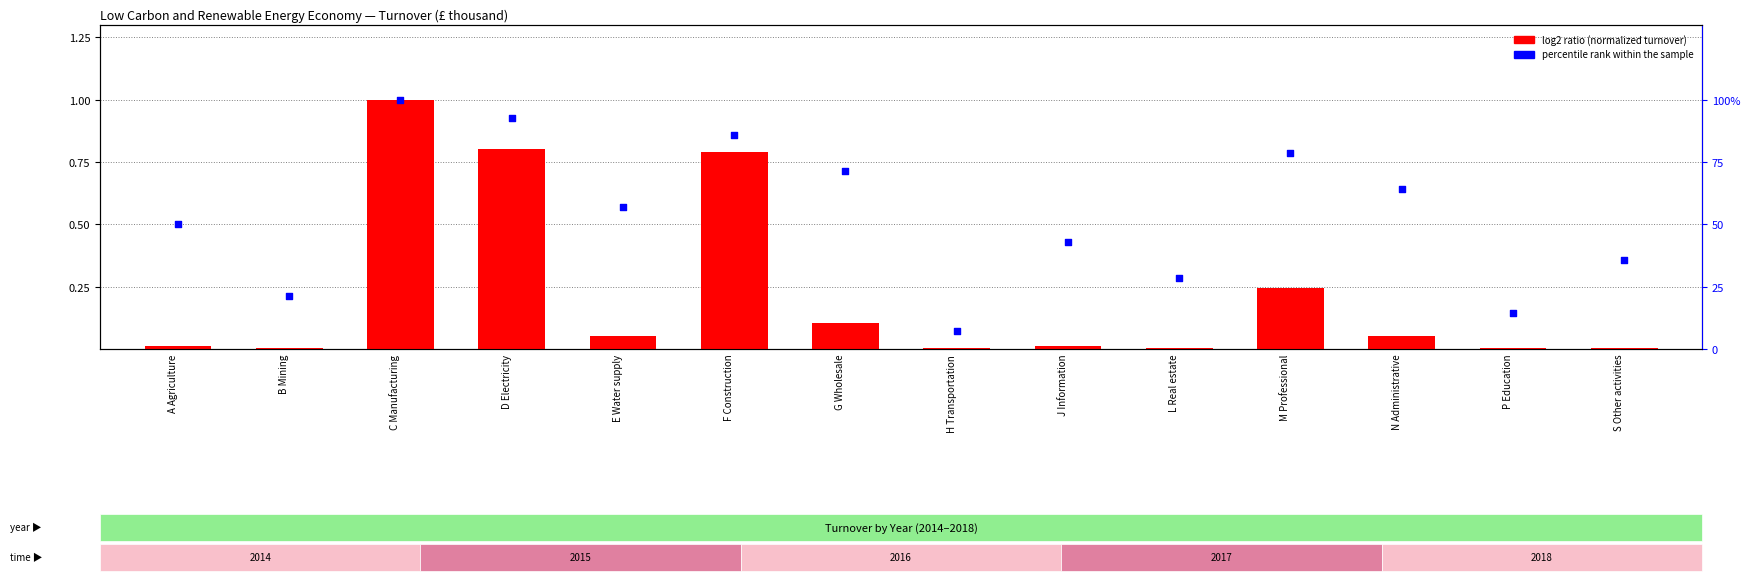

Which series contains the lowest Y value?

log2 ratio